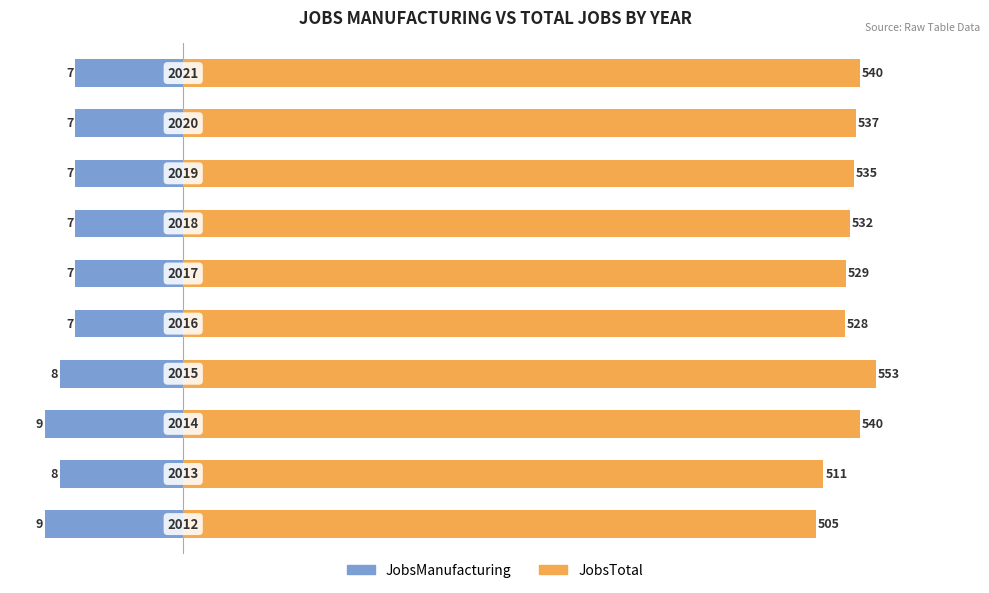

Which series has the largest range (max minus min)?

JobsTotal